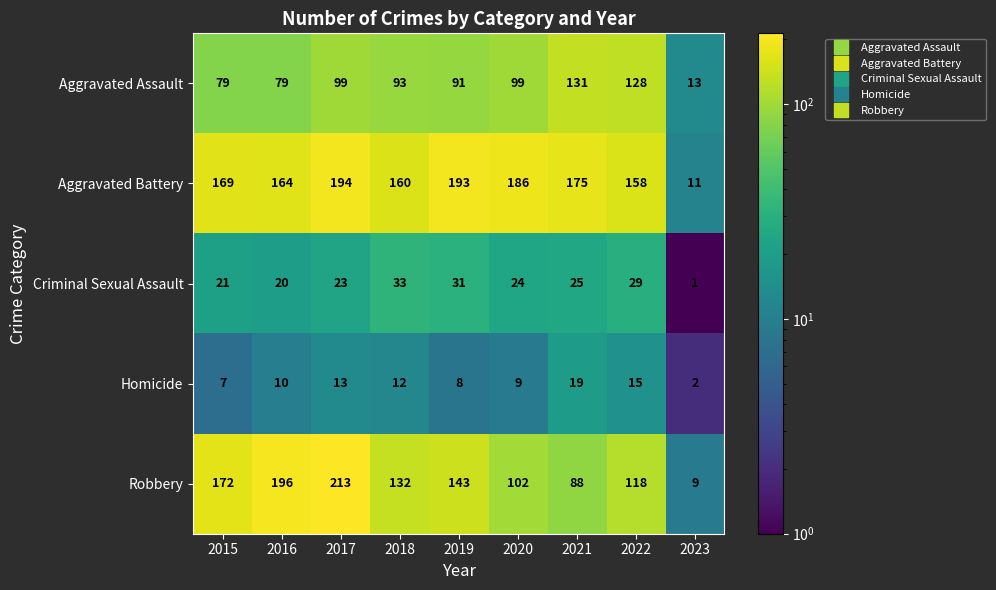

At 2016, list the series in order from largest to smallest.

Robbery, Aggravated Battery, Aggravated Assault, Criminal Sexual Assault, Homicide